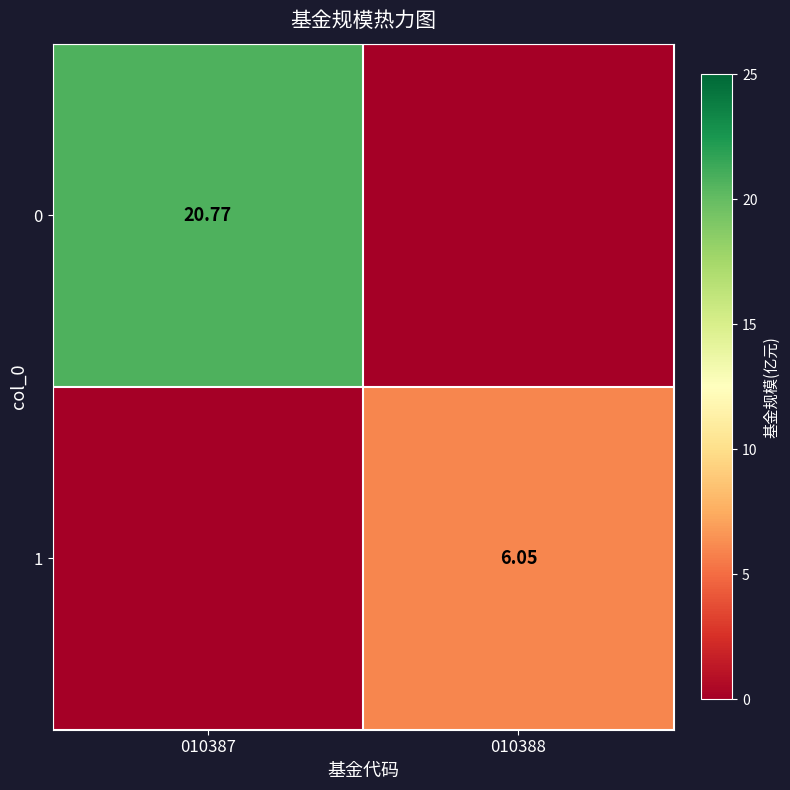

True or false: 1 has a value of 2.2 at 010388.

False